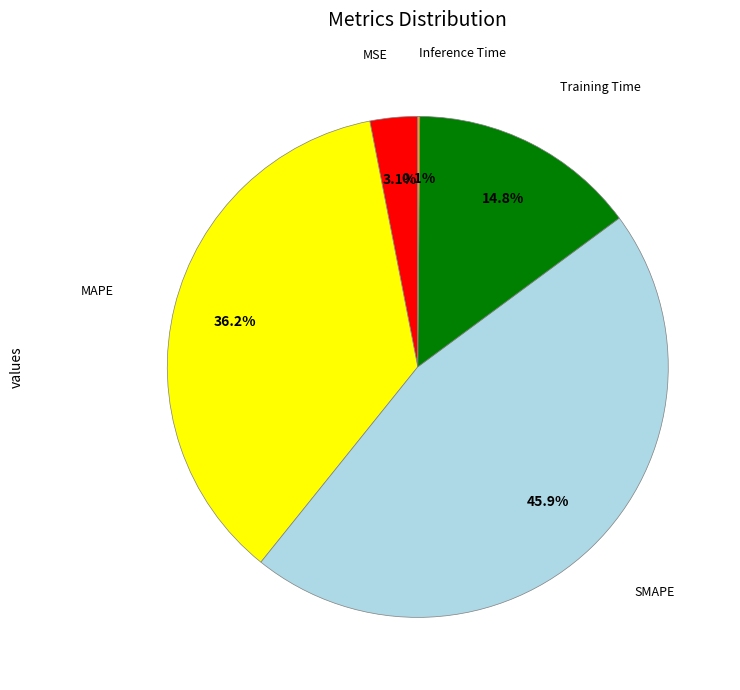

Is there a majority slice in this chart?

No